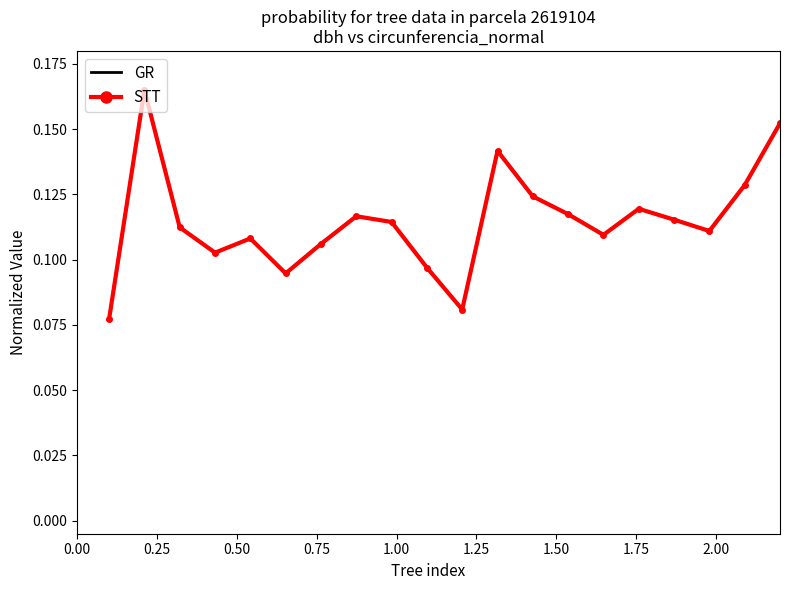

True or false: GR has more than 0 points higher than both neighbors.

True